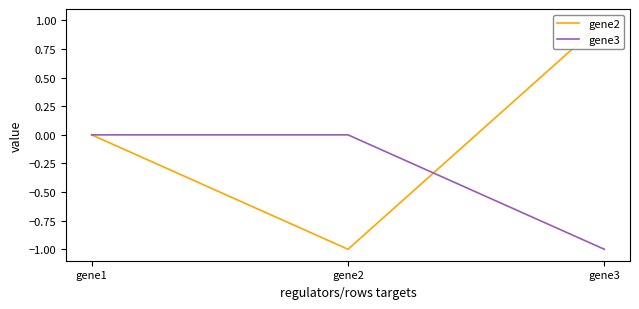

Reading right to left, transcribe all the data shown in this chart.

gene2: gene3=1.0	gene2=-1.0	gene1=0.0
gene3: gene3=-1.0	gene2=0.0	gene1=0.0